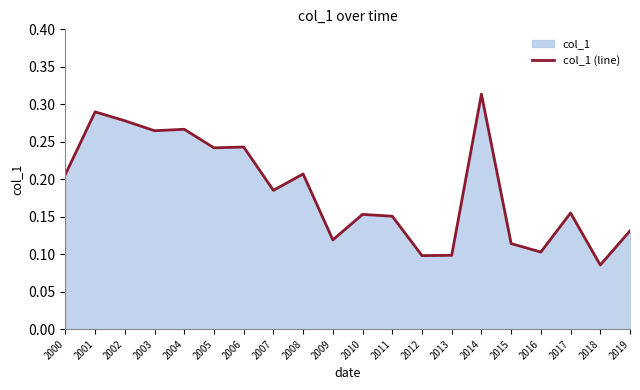

Does the chart display data point markers on the line(s)?

No